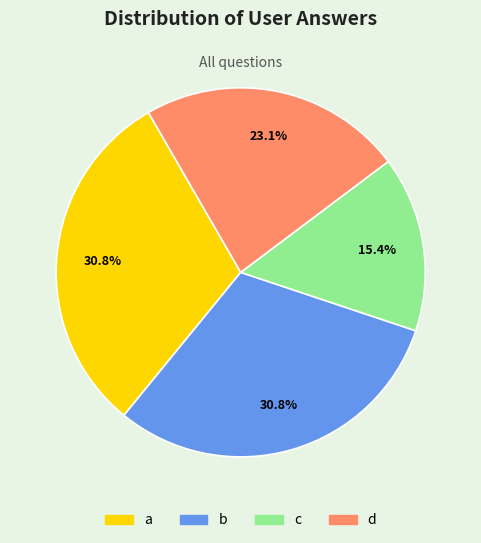

To the nearest percent, what is the combined percentage of d and a?

54%